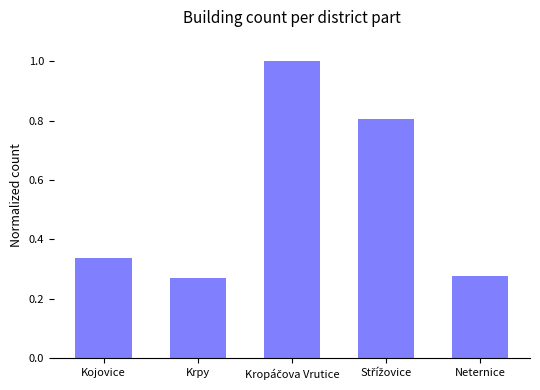

What is the average value?

0.5